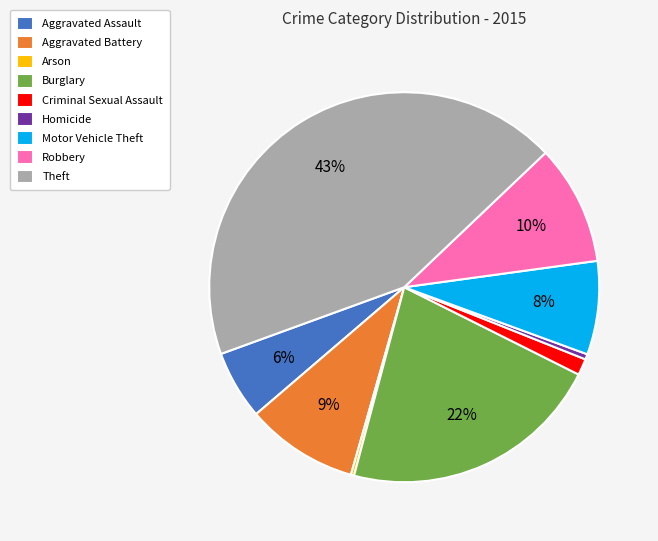

Is the sum of Theft and Aggravated Battery greater than half?

Yes